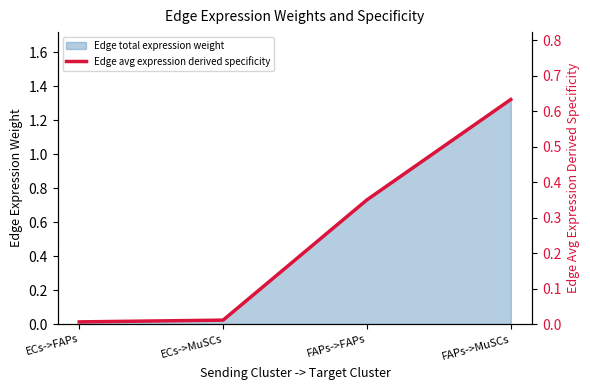

At which label is the value closest to 0?

ECs->FAPs